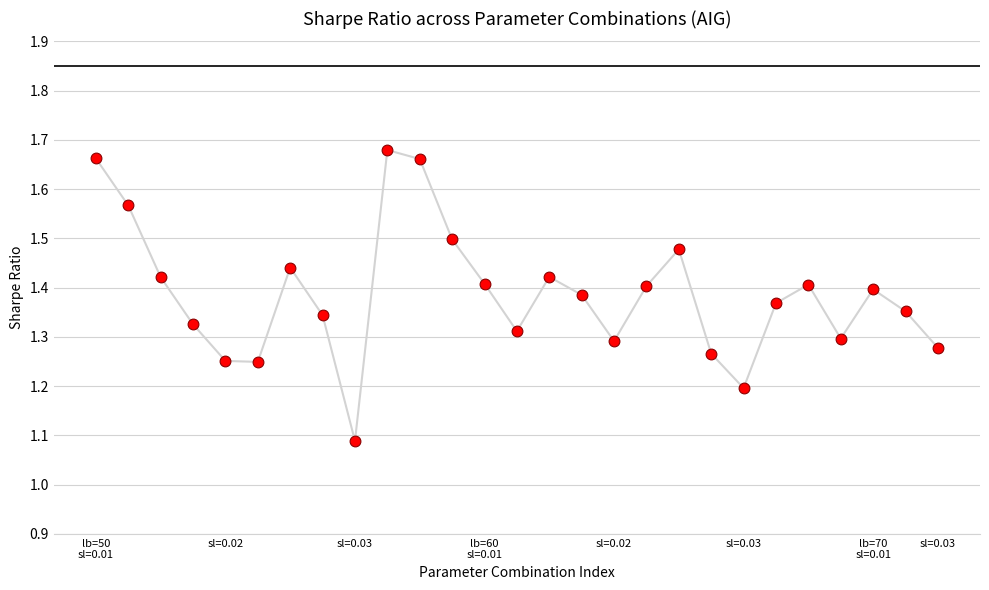

What is the difference between the maximum and minimum values?

0.6